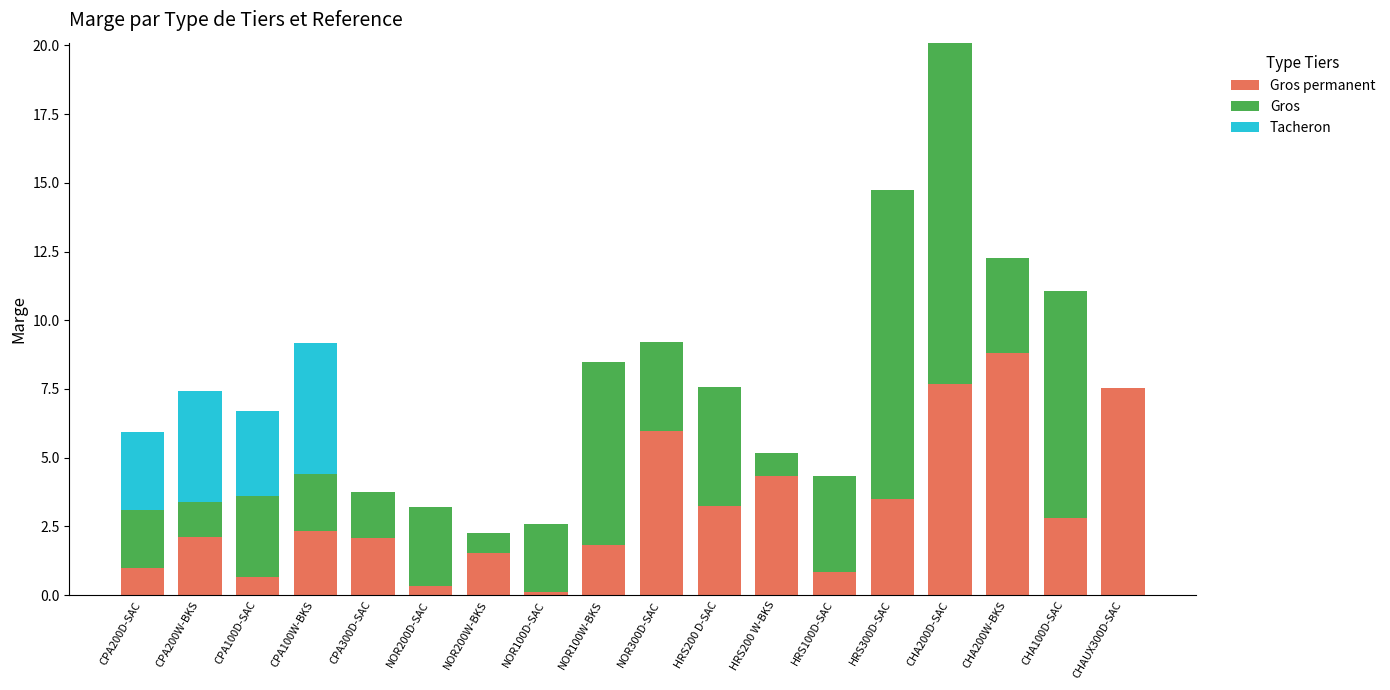

What is the total value across all series at CPA300D-SAC?

3.8